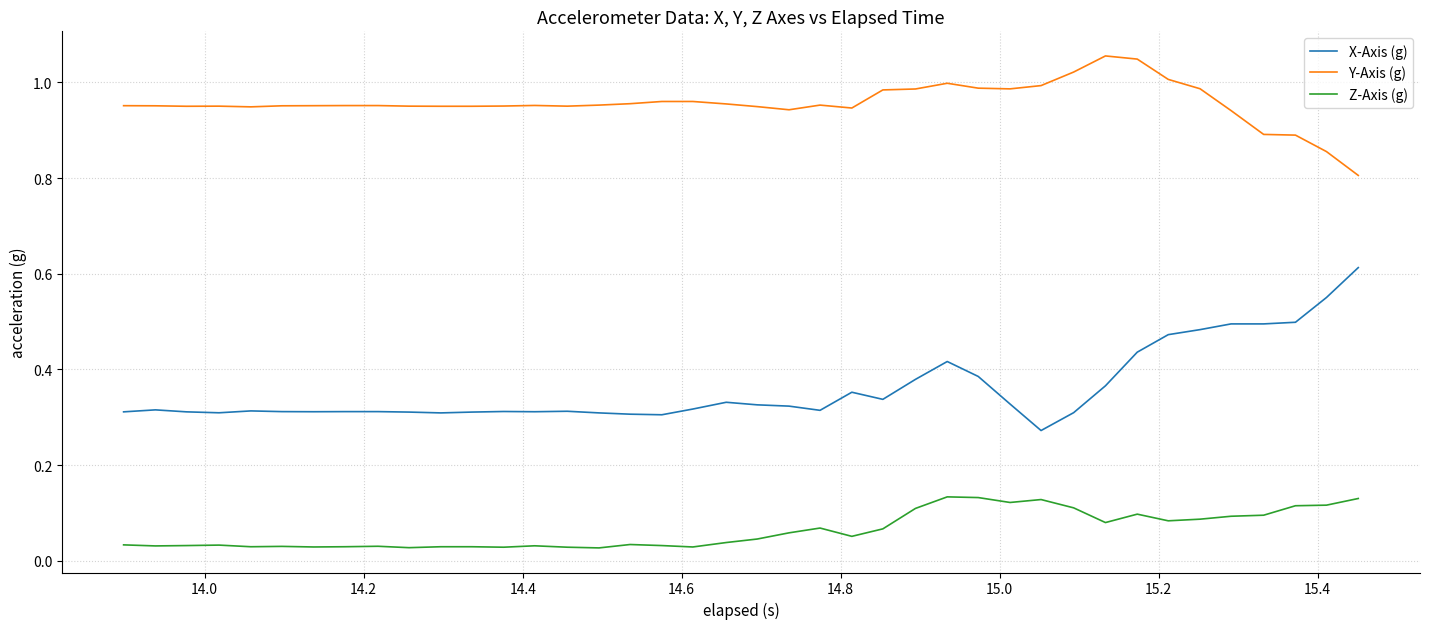

Which series has the widest spread of values?

X-Axis (g)